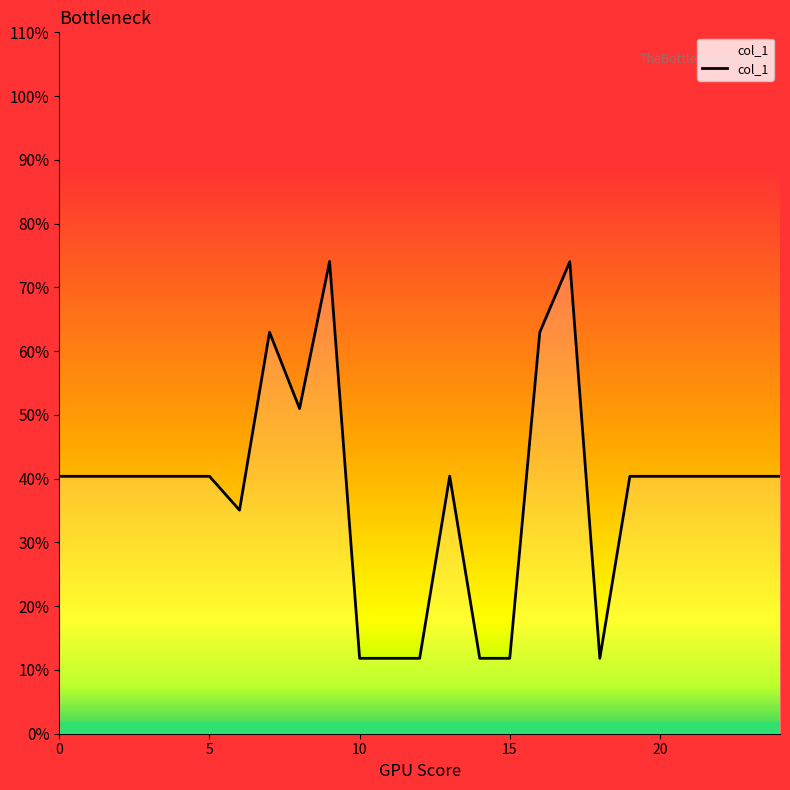

Is this an area chart (filled region under the line)?

Yes